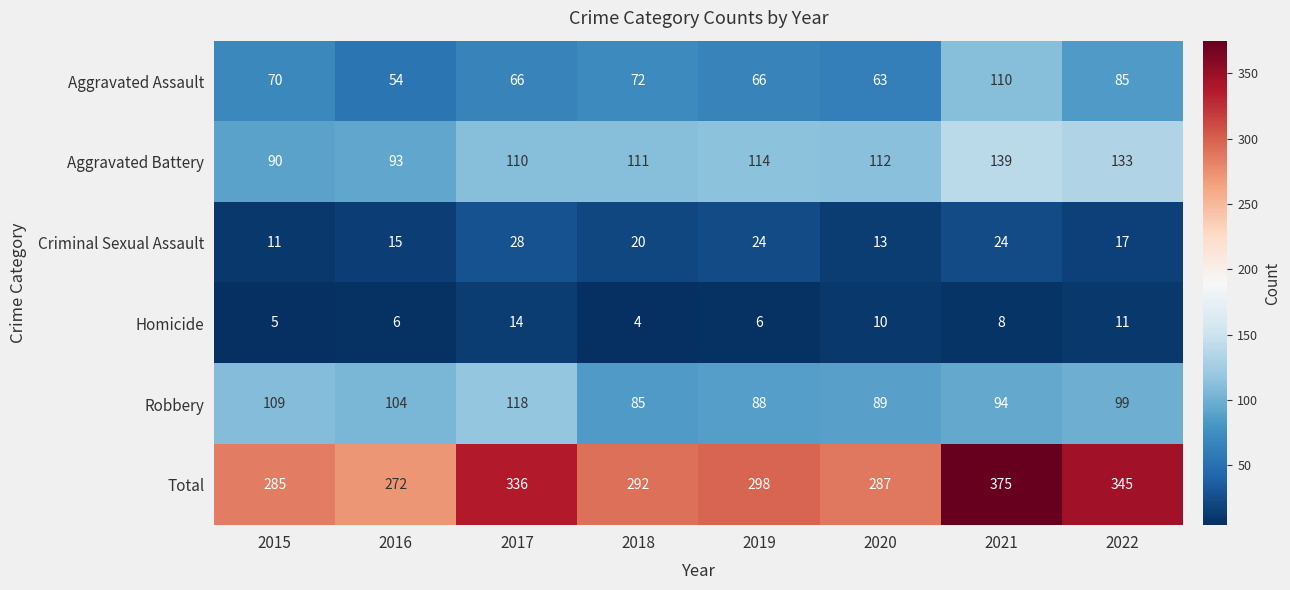

Where does the Aggravated Battery series first go above 112?

2019